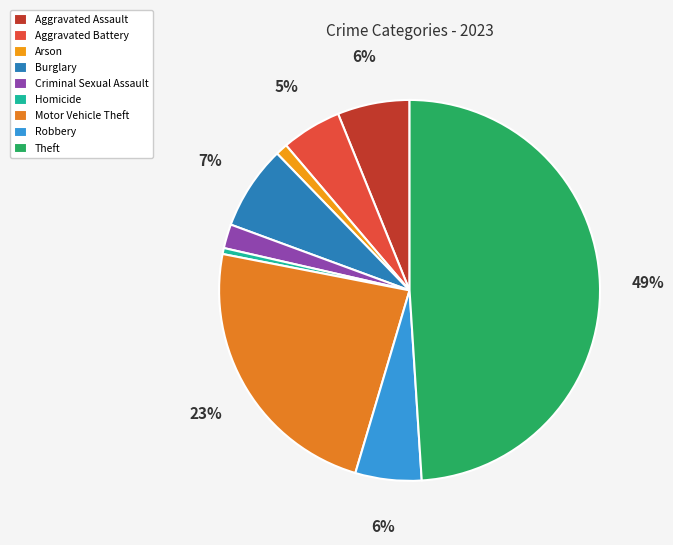

How much of the chart is everything except Burglary?

92.9%